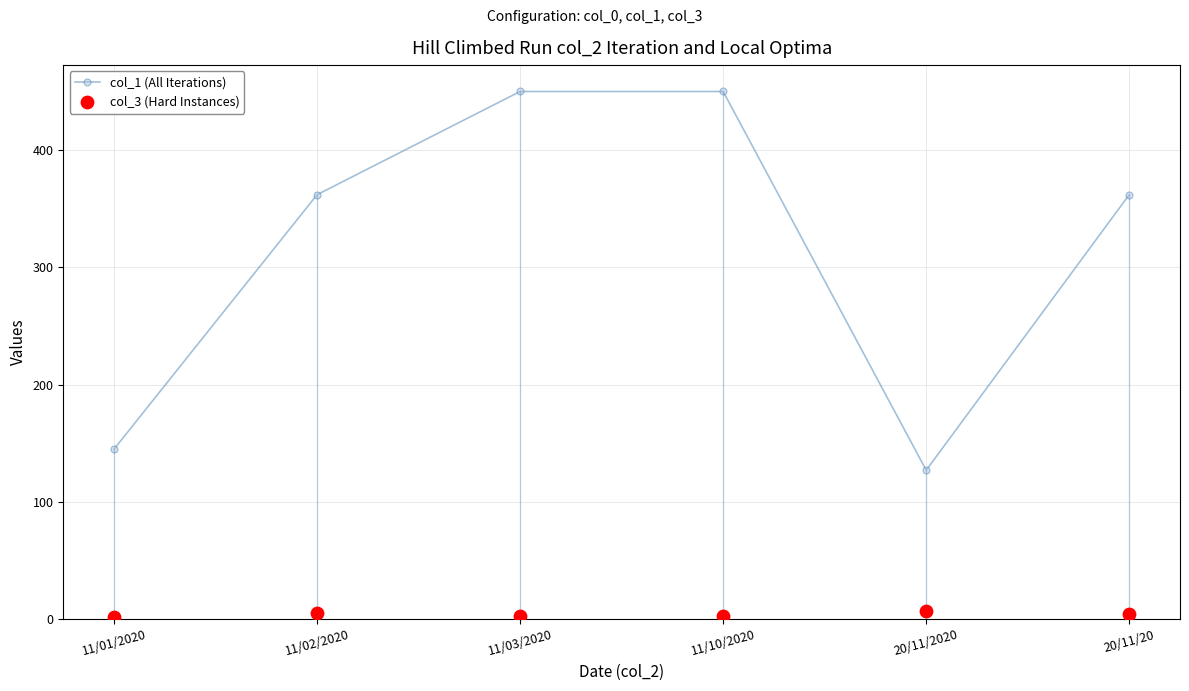

Is the value of col_1 (All Iterations) at 11/01/2020 greater than the value of col_3 (Hard Instances) at 20/11/20?

Yes